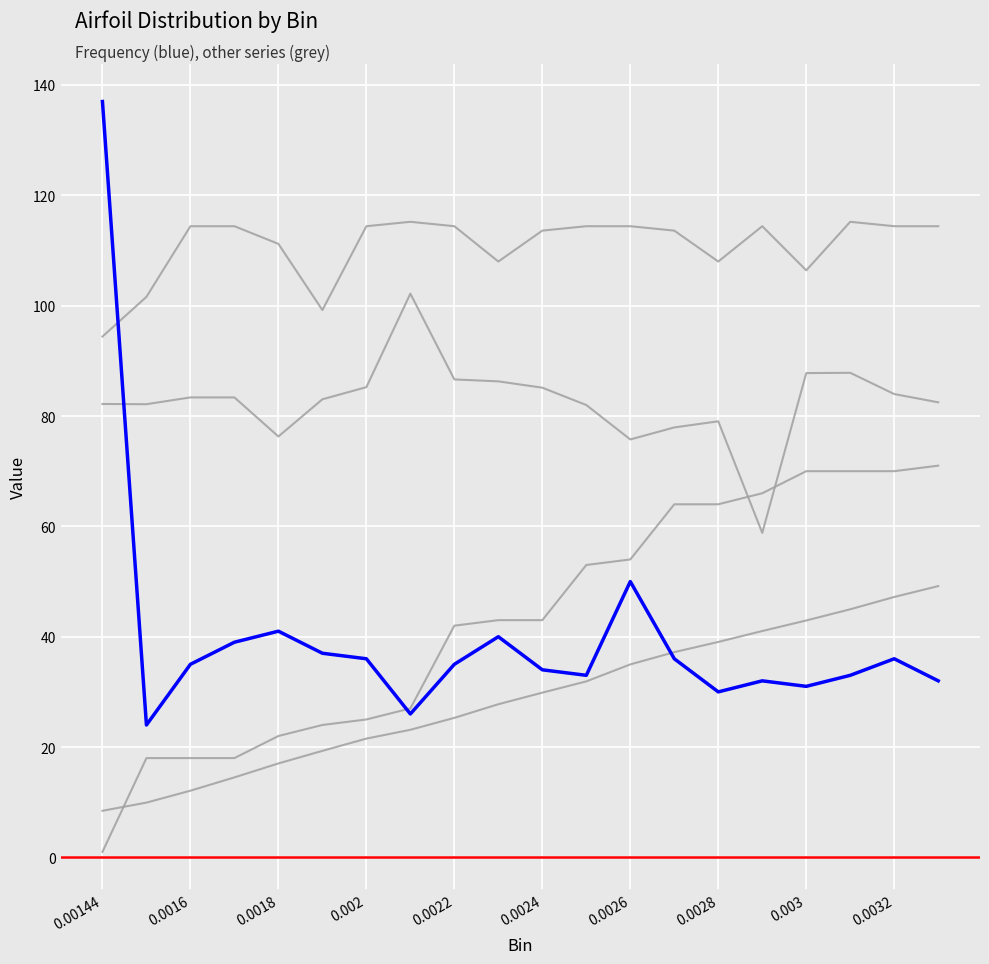

True or false: Cumulative has a value of 23.6 at 0.0032.

False